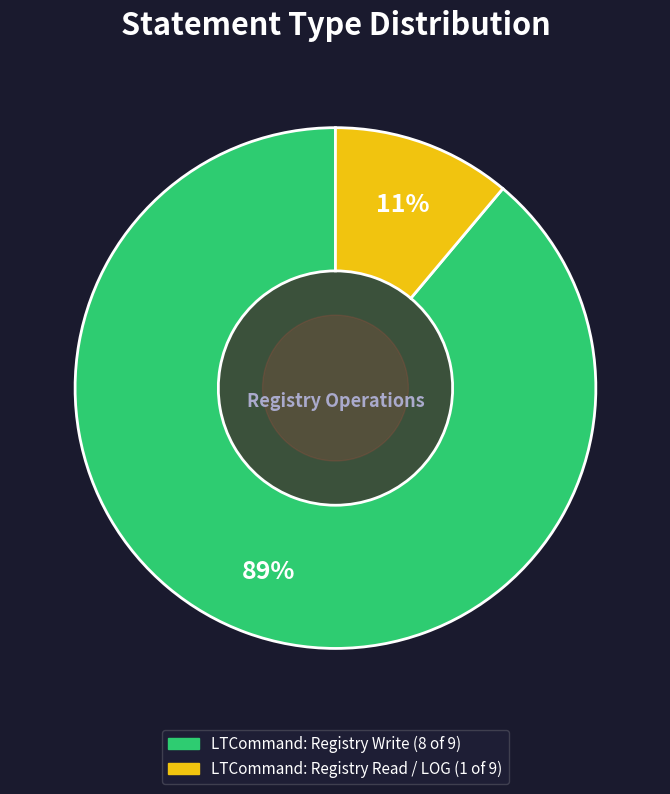

Rank the categories by value from highest to lowest.

LTCommand: Registry Write, LTCommand: Registry Read / LOG